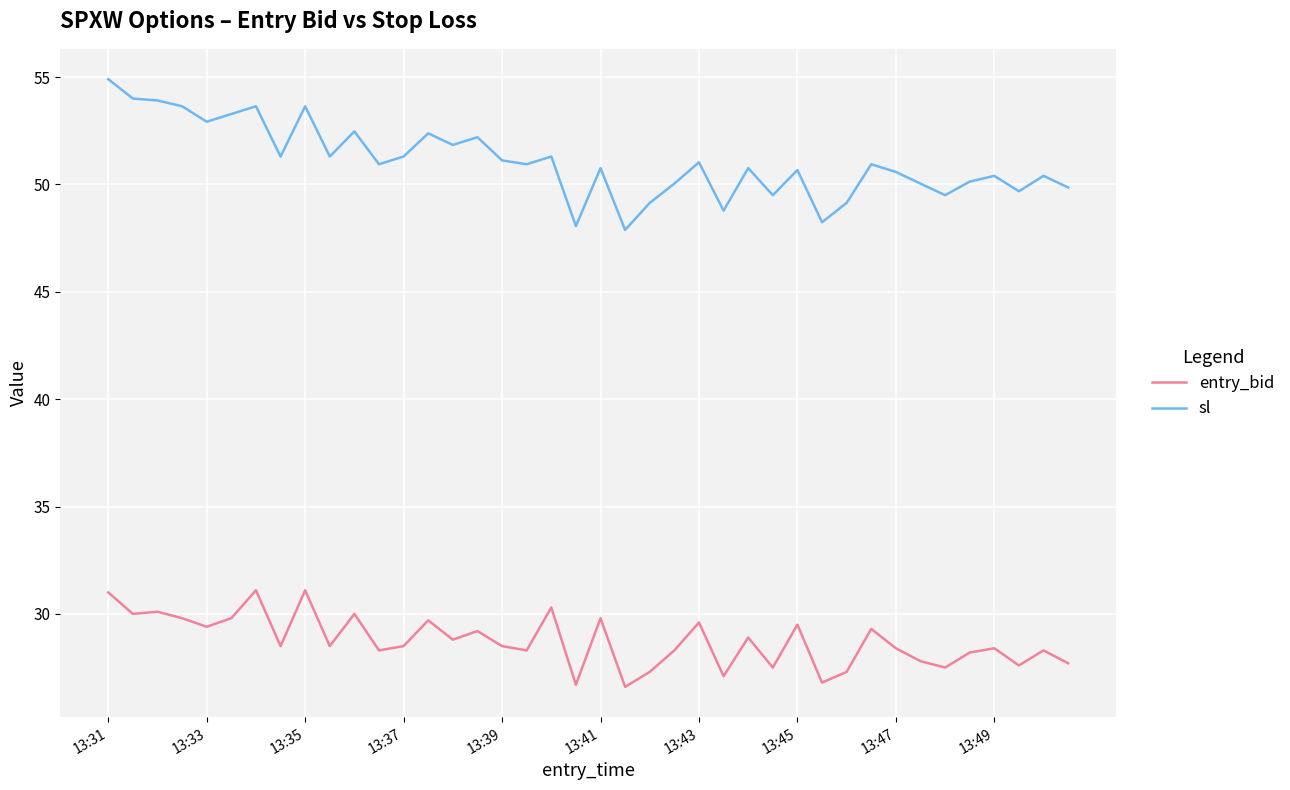

What is the maximum value shown in the chart?

54.9